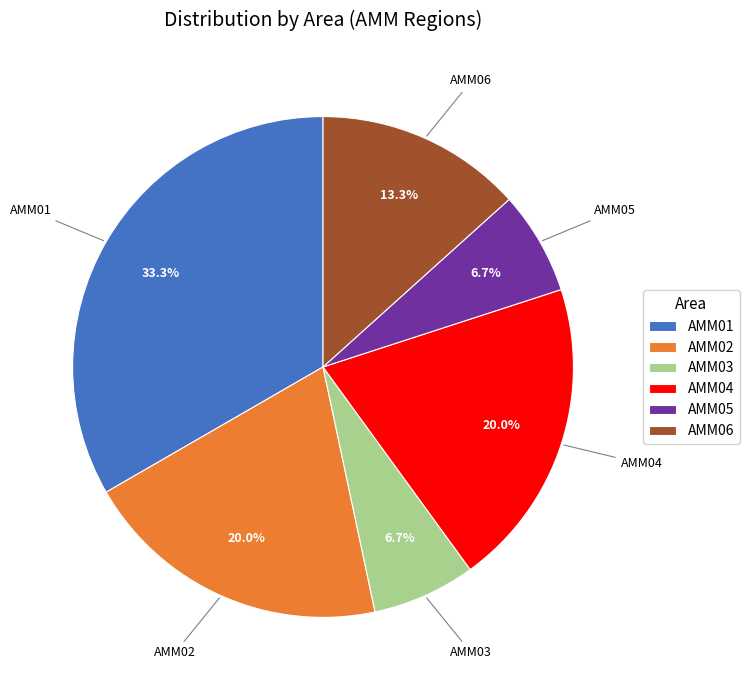

Is AMM04 the majority of the pie?

No